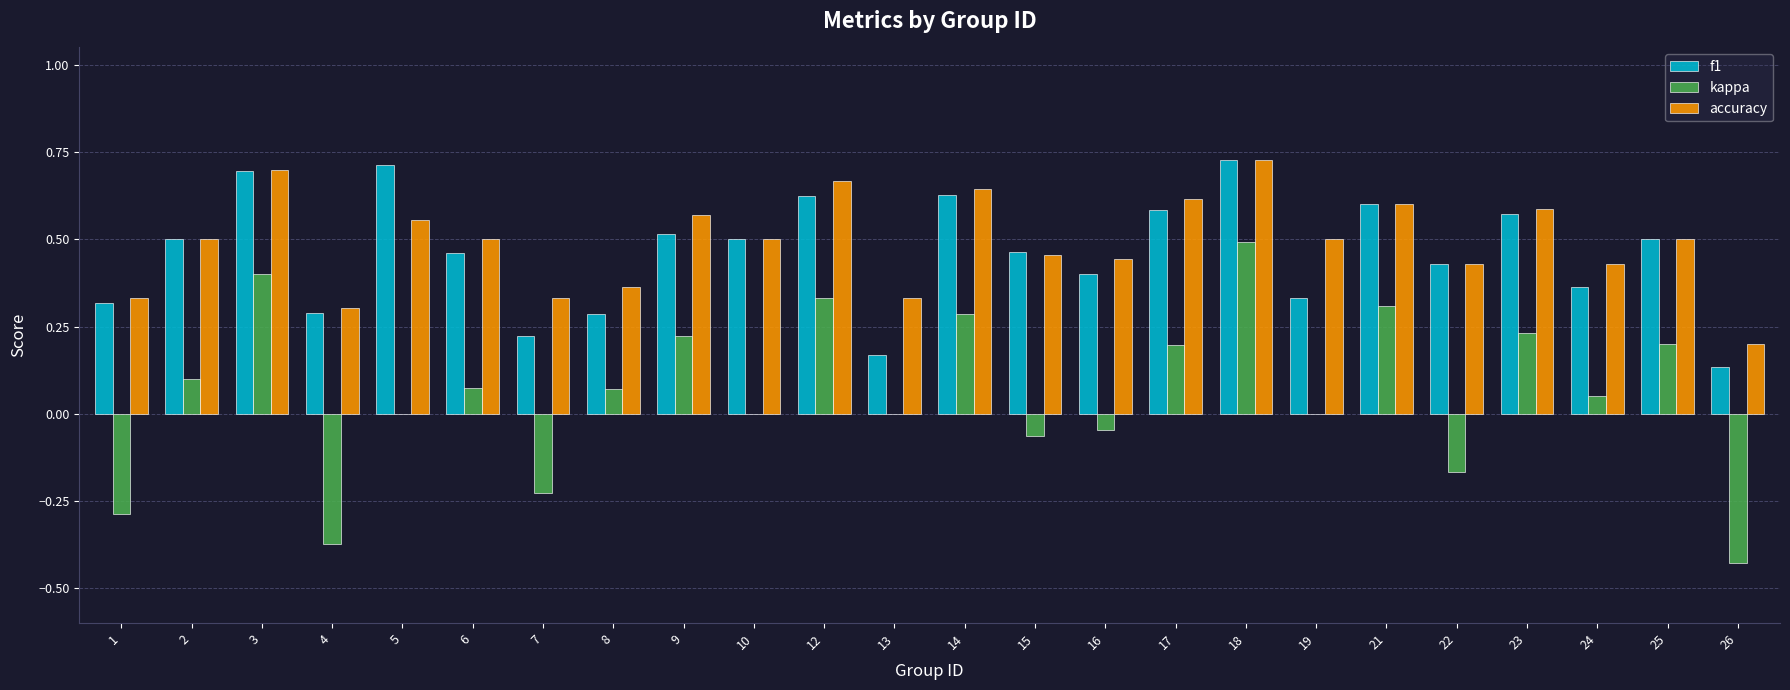

What is the sum of all f1 values?

11.0